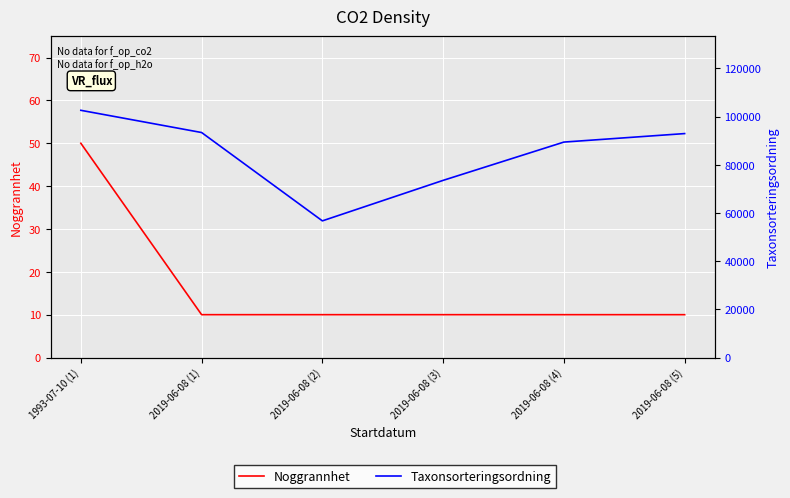

What is the value of the Noggrannhet point at the 1st from the left?

50